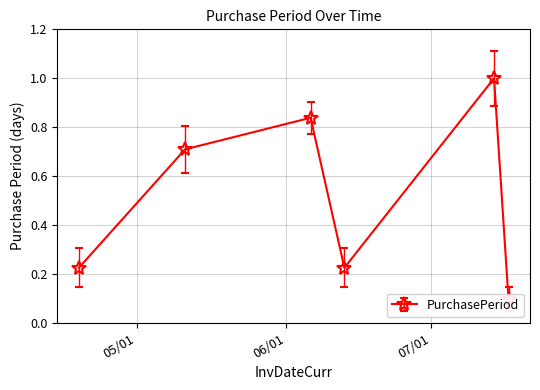

What is the minimum value shown in the chart?

0.1